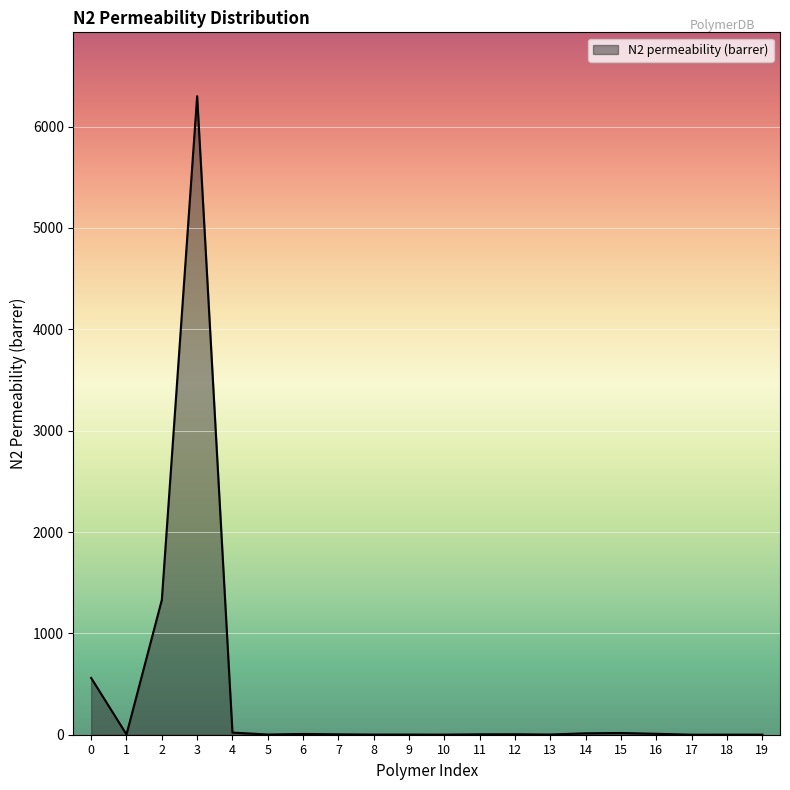

The chart shows a value of 974.8 at 0. True or false?

False